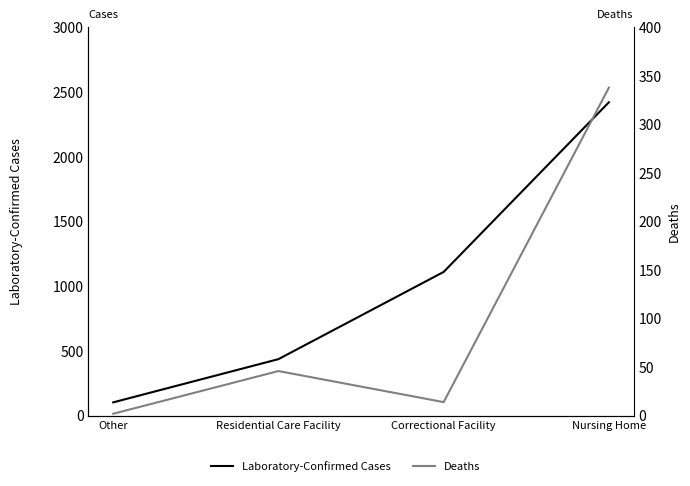

What is the highest value of the Deaths series?

338